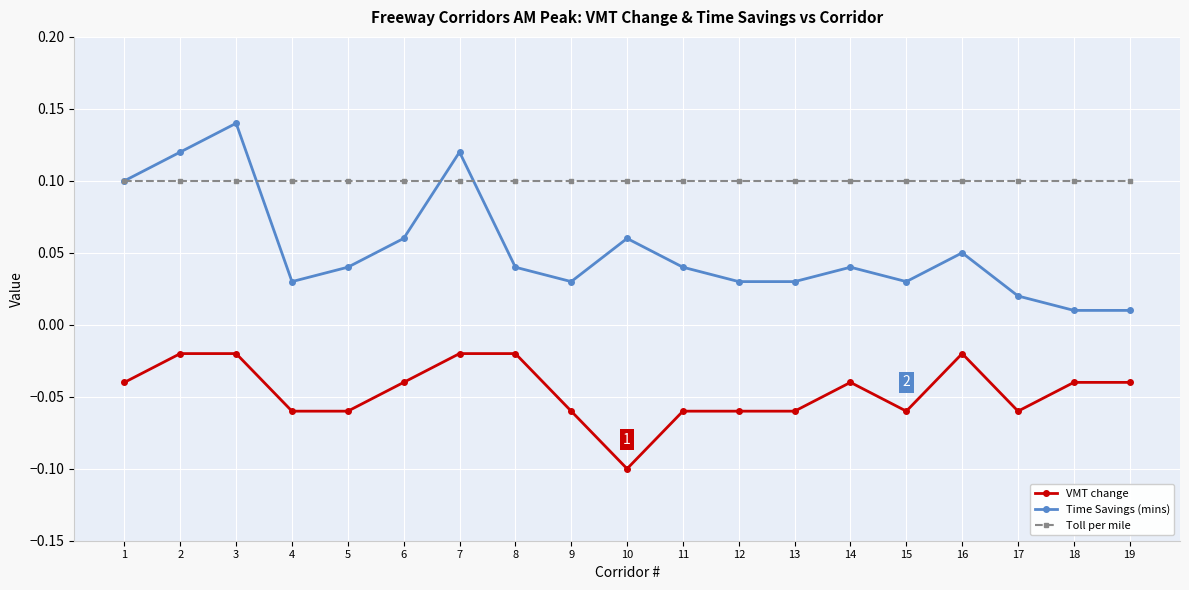

At 2, list the series in order from smallest to largest.

VMT change, Toll per mile, Time Savings (mins)